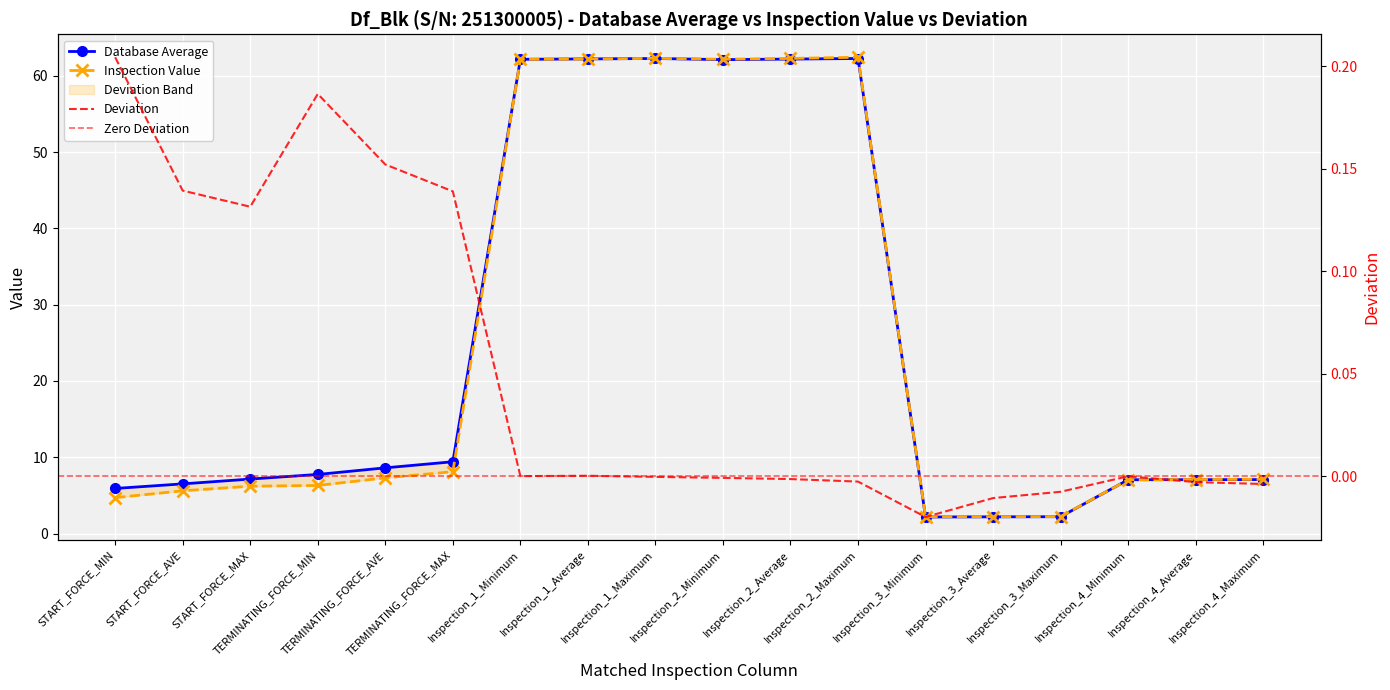

Where is the first local maximum for Inspection Value?

Inspection_1_Maximum